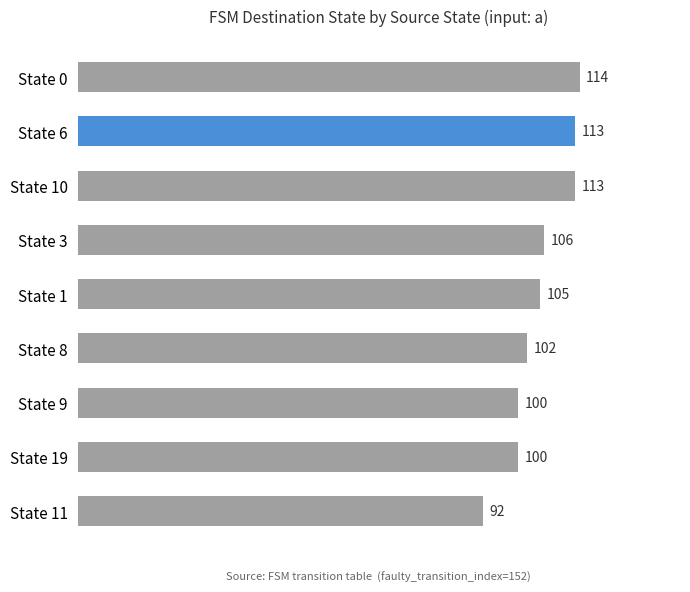

True or false: the data shows 113 at State 6.

True